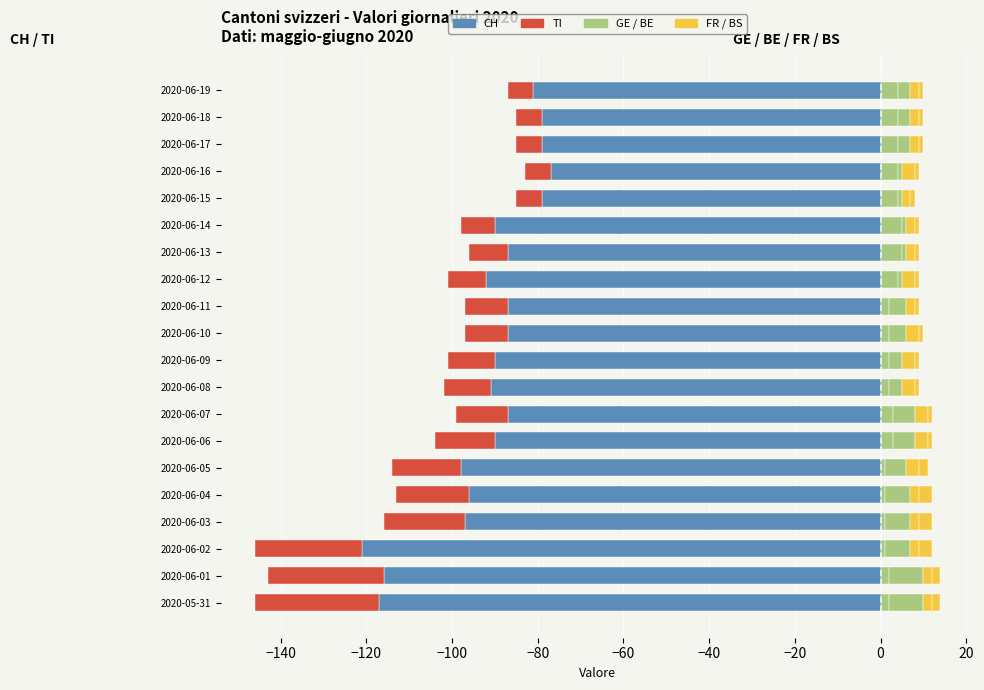

What is the value of the BE bar at the 16th from the left?

1